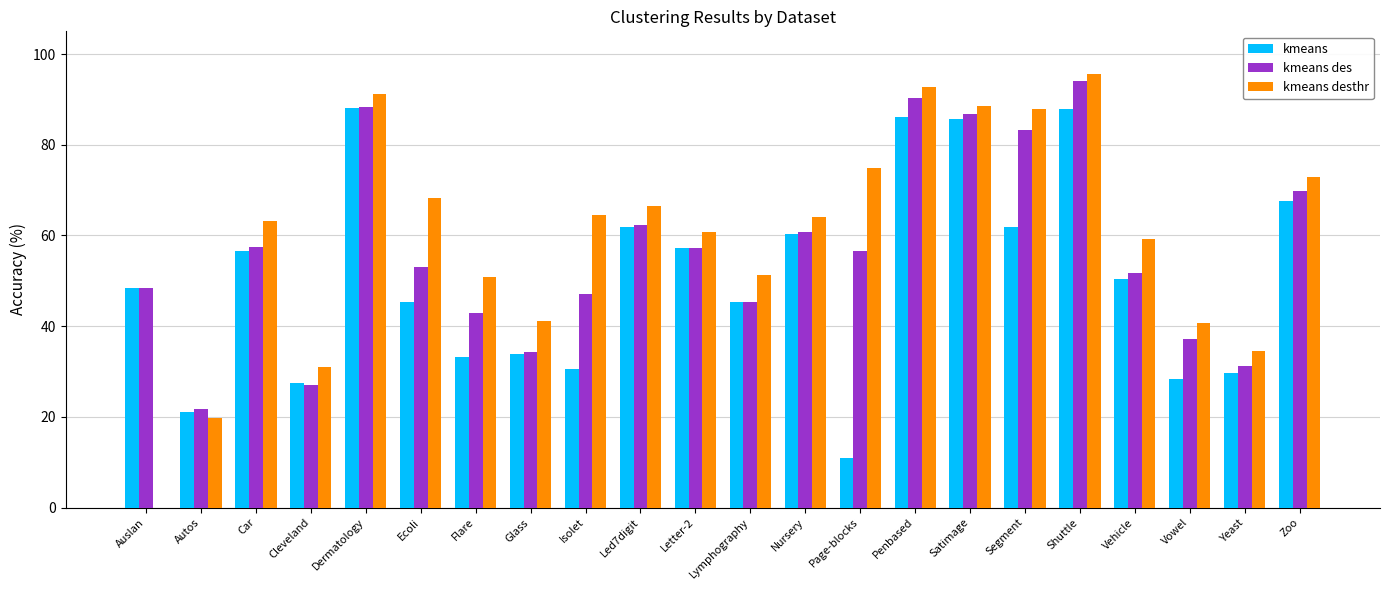

Between Satimage and Segment, which series saw the biggest shift?

kmeans